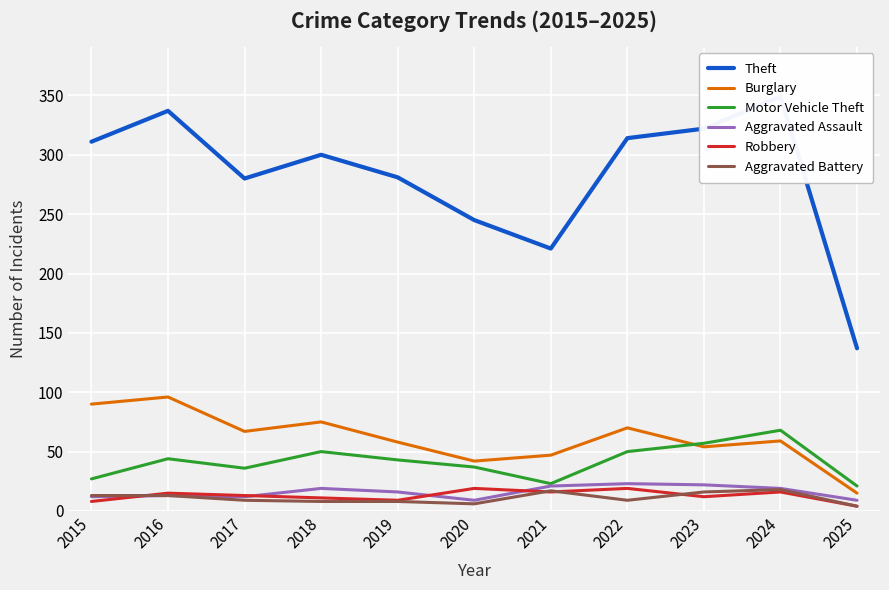

Between 2017 and 2024, which series saw the biggest shift?

Theft